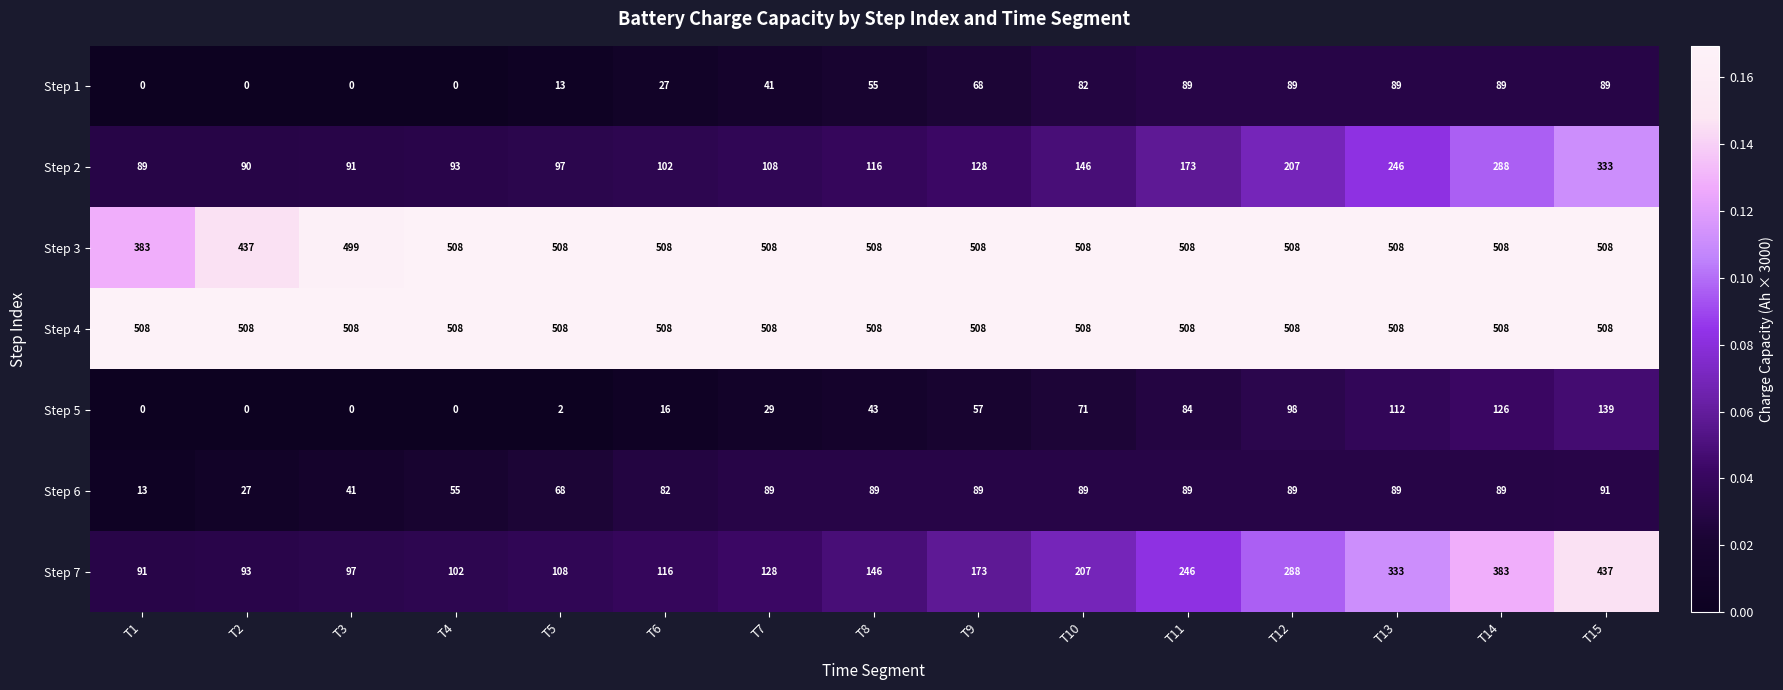

Which category has the lowest value in the Step 2 series?

T1